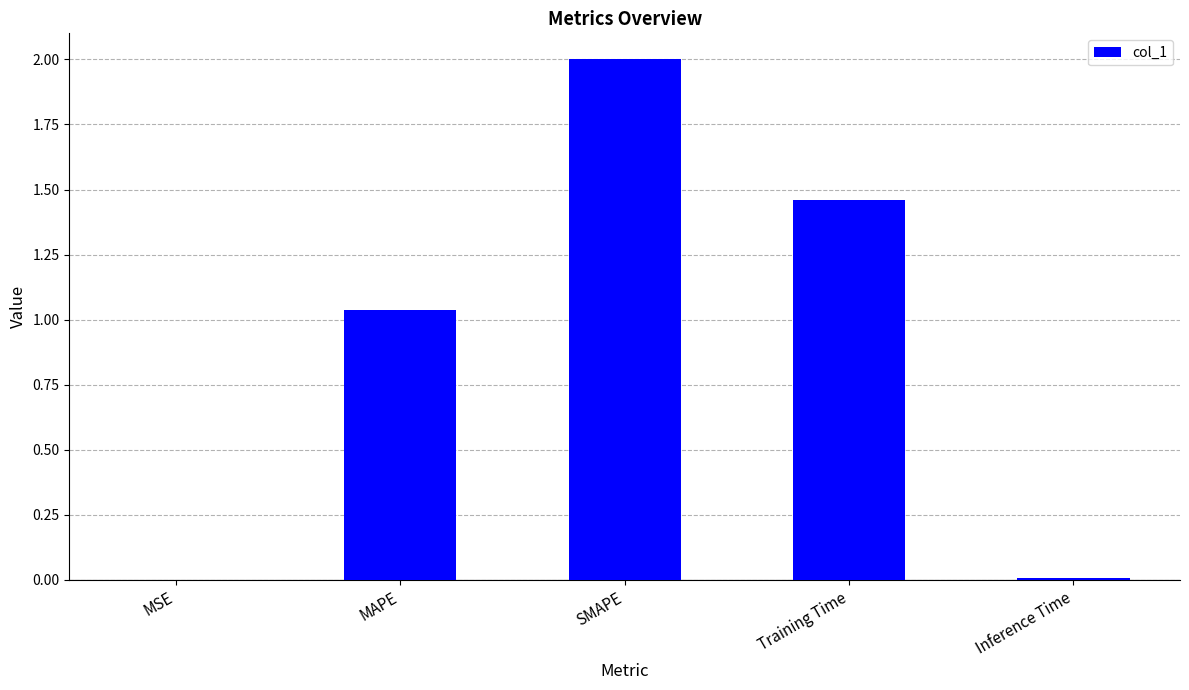

What is the maximum value shown in the chart?

2.0